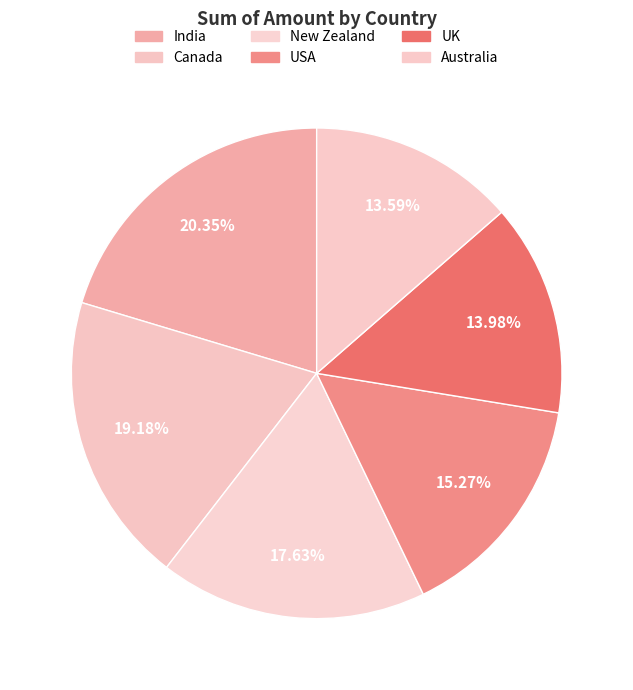

To the nearest percent, what is the difference between the USA and Canada slice percentages?

4%